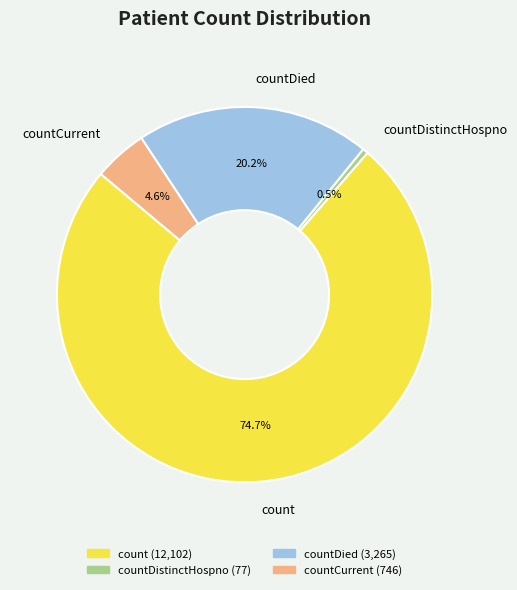

What is the largest slice in the pie chart?

count